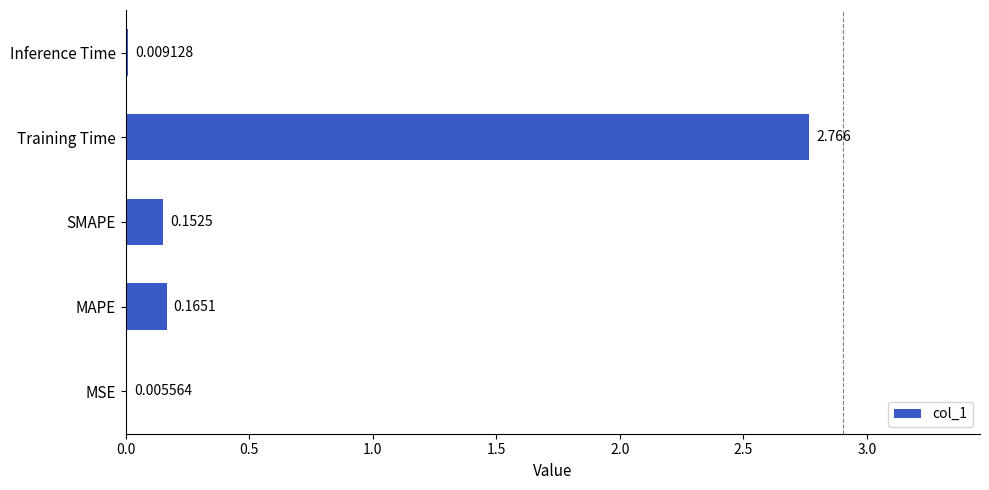

At which label is the value closest to 1?

MAPE